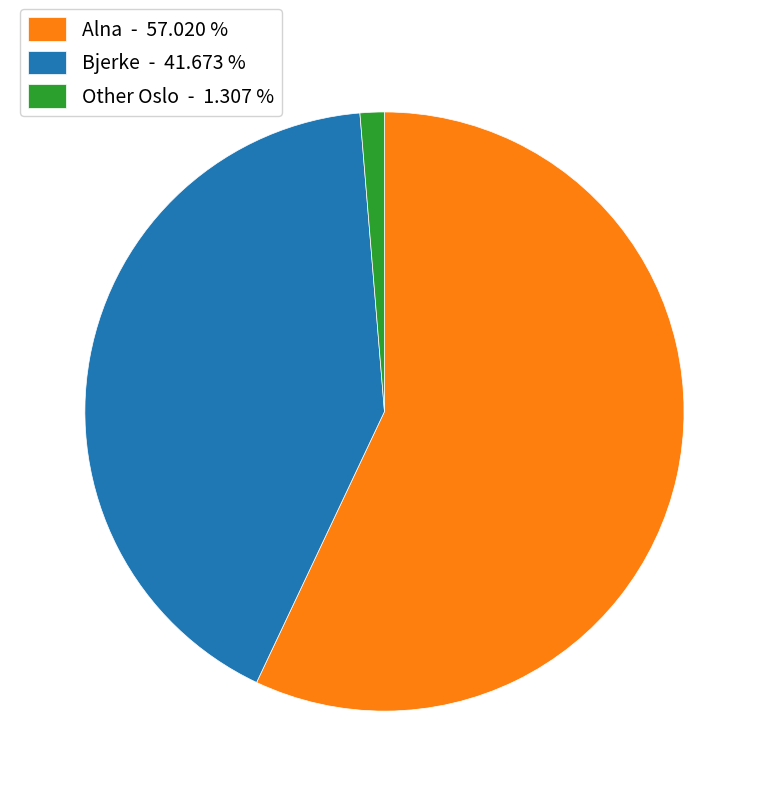

Count the number of slices in the pie.

3